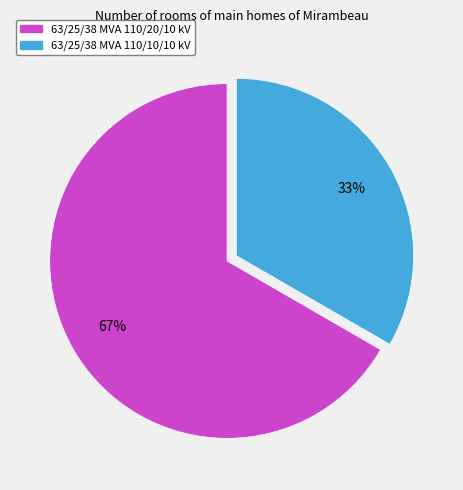

Is the sum of 63/25/38 MVA 110/10/10 kV and 63/25/38 MVA 110/20/10 kV greater than half?

Yes